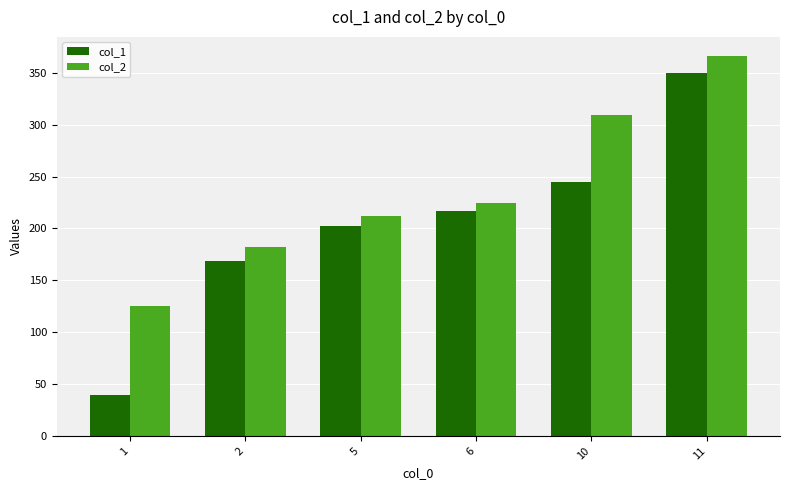

The value of col_2 at 1 is 61.5. True or false?

False